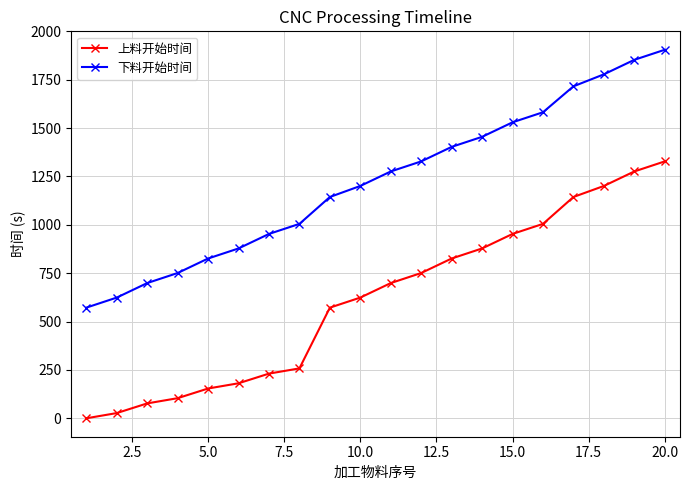

True or false: 上料开始时间 and 下料开始时间 cross at least once.

False